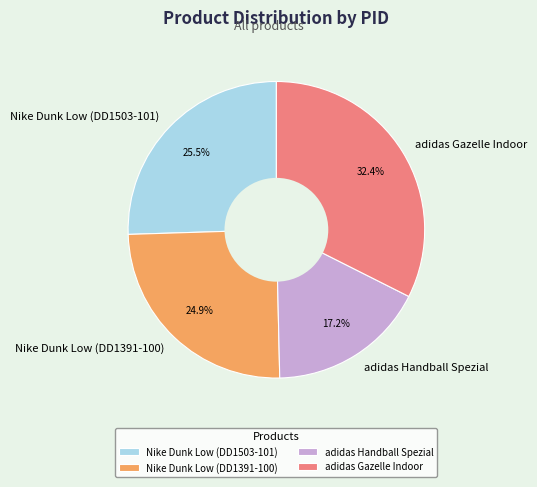

Count the number of slices in the pie.

4